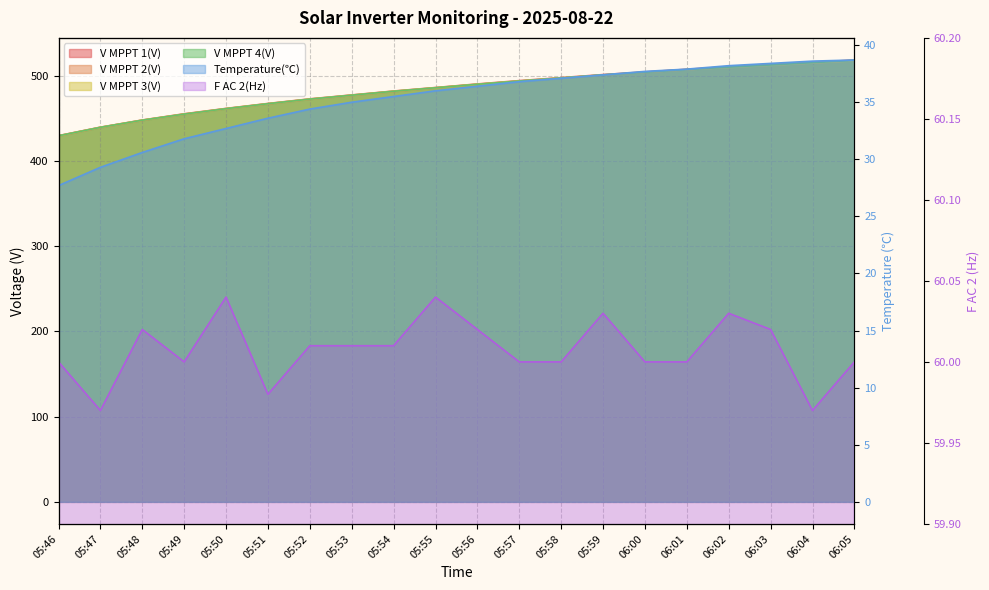

True or false: V MPPT 4(V) and Temperature(℃) cross at least once.

False